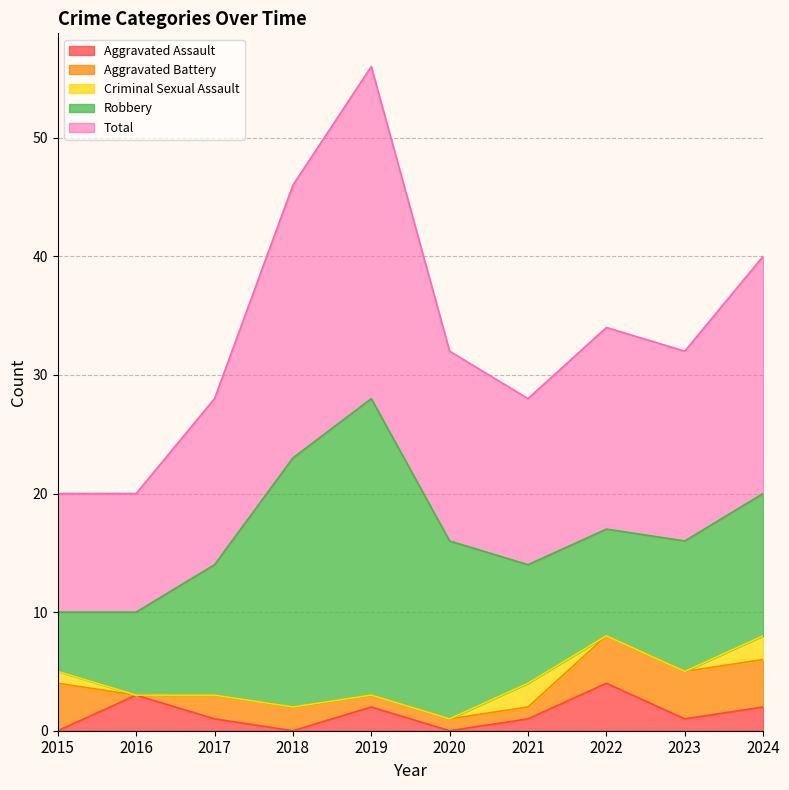

Is the value of Aggravated Battery at 2015 greater than the value of Total at 2019?

No